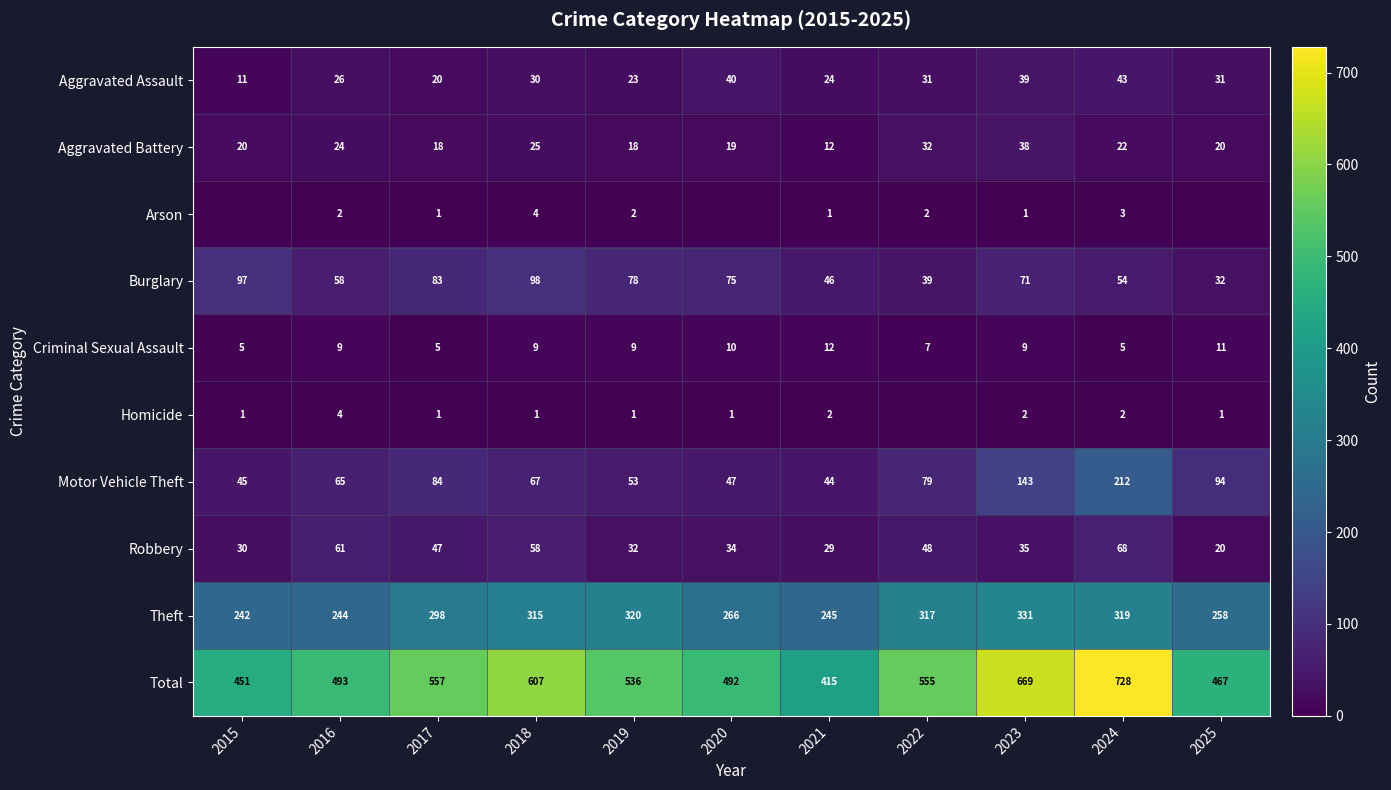

At 2018, list the series in order from largest to smallest.

Total, Theft, Burglary, Motor Vehicle Theft, Robbery, Aggravated Assault, Aggravated Battery, Criminal Sexual Assault, Arson, Homicide